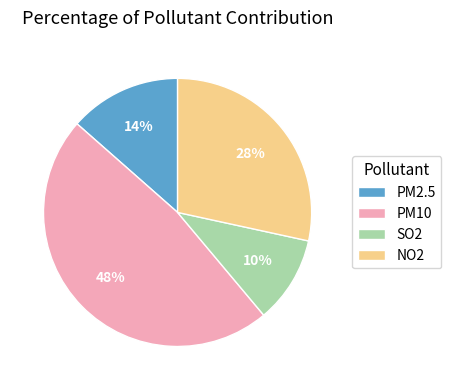

To the nearest percent, what portion does PM10 represent?

48%